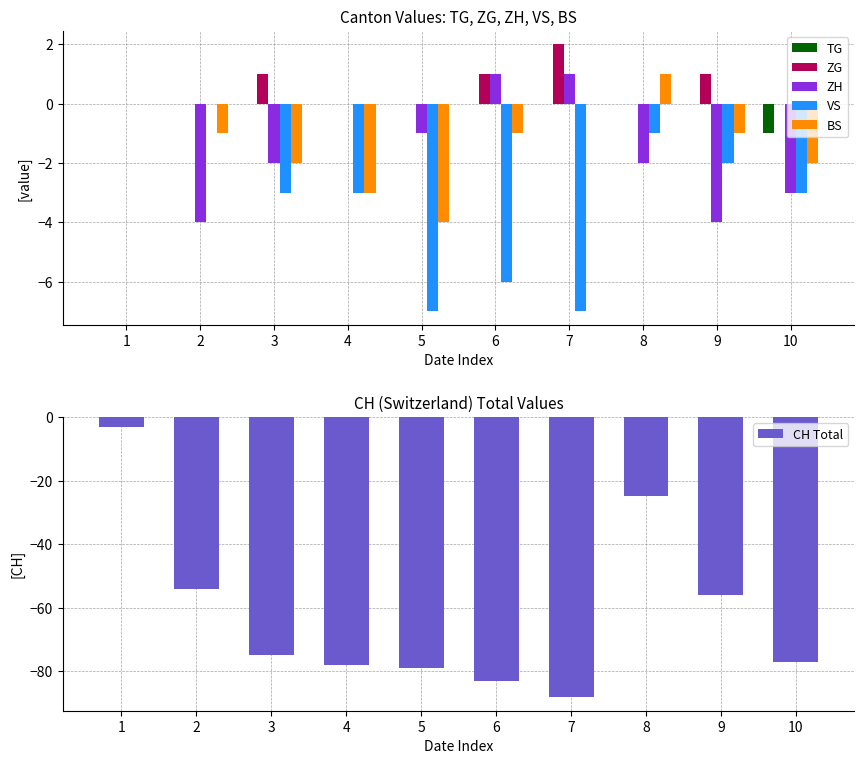

Is the value of ZH at 10 greater than the value of BS at 1?

No